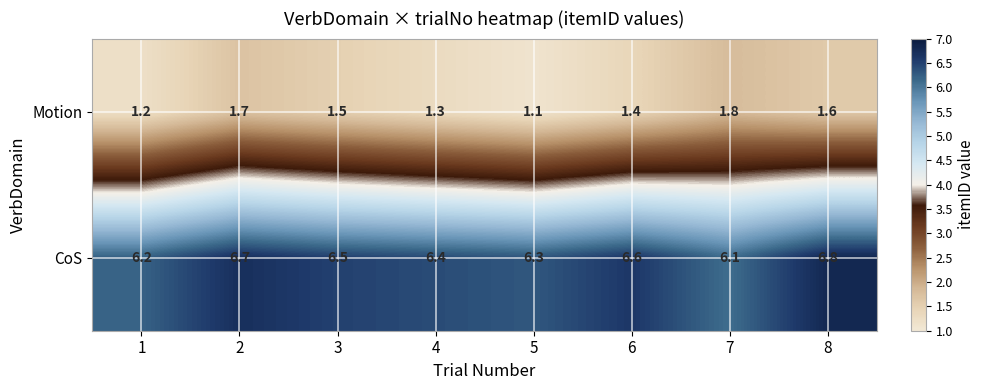

How many CoS values are between 6 and 7?

8